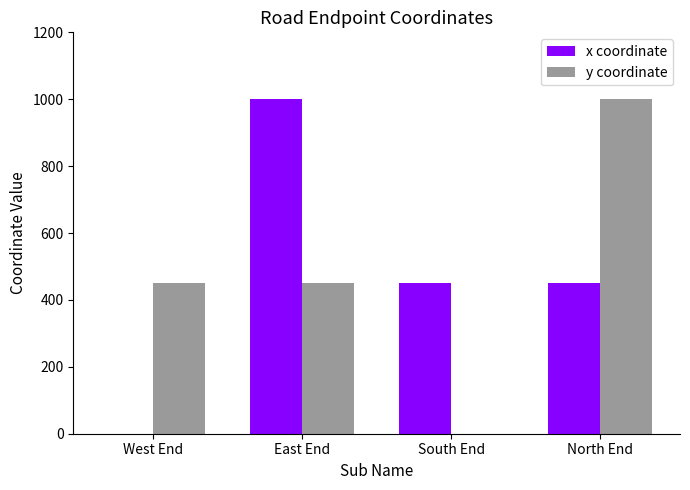

The value of x coordinate at East End is 1762. True or false?

False